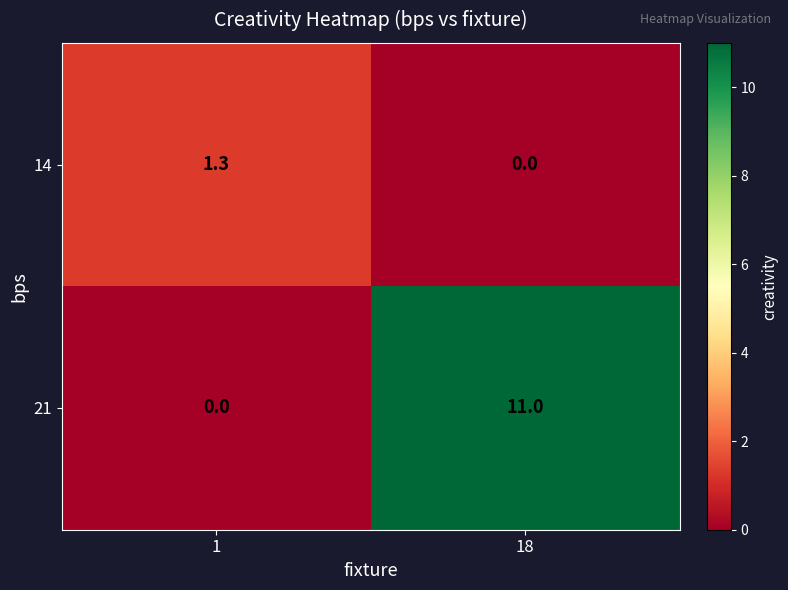

What is the difference between the maximum and minimum values in the 21 series?

11.0